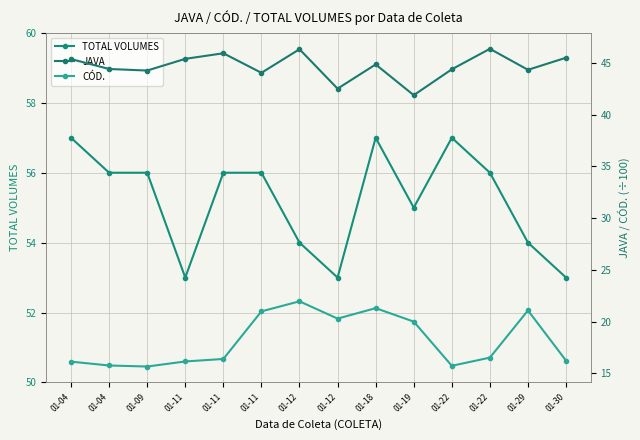

True or false: TOTAL VOLUMES has more than 0 interior local peaks.

True